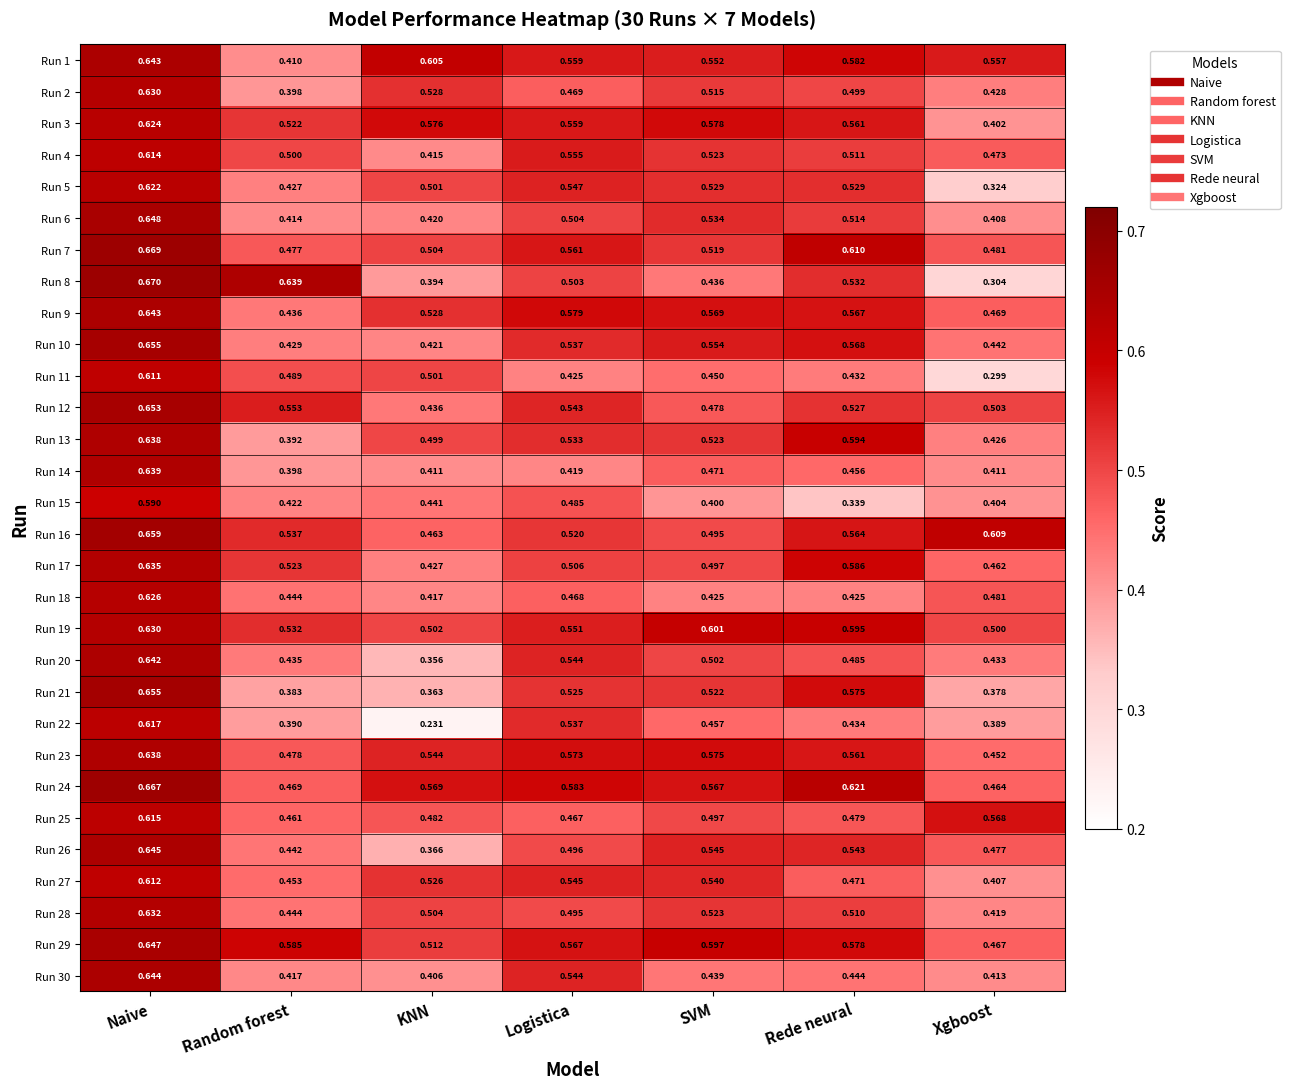

Which category has the lowest value in the Run 6 series?

Xgboost